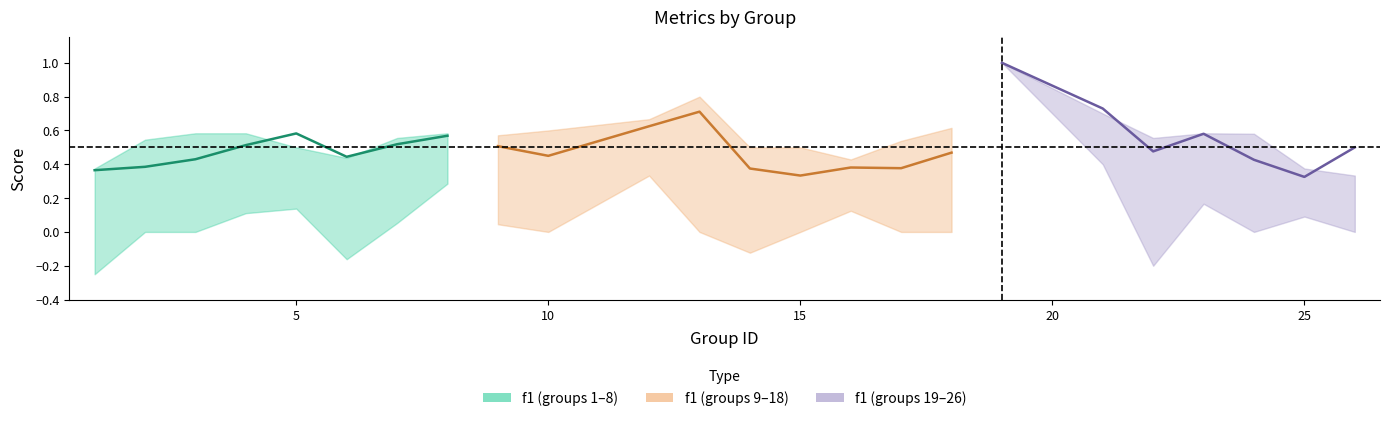

Between 24 and 17, which is larger?

24